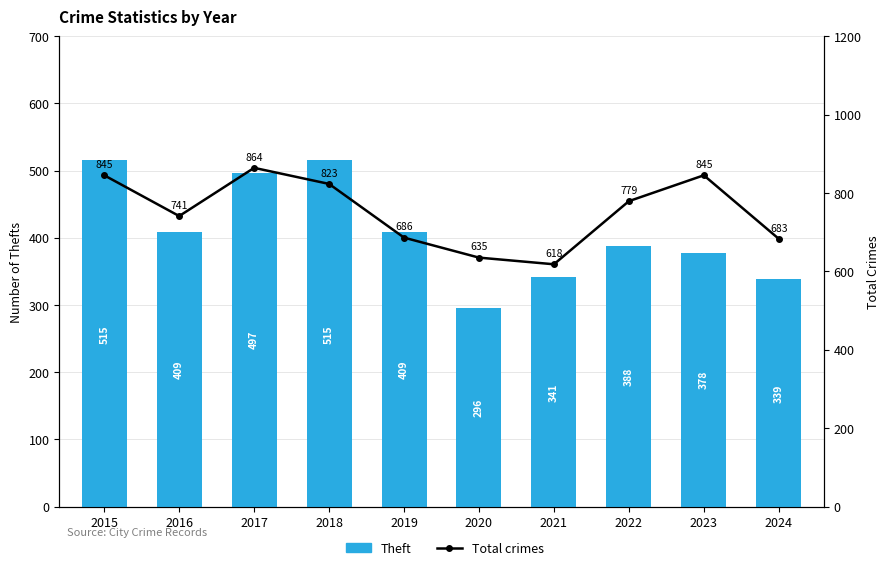

At how many categories does at least one series exceed 647?

8